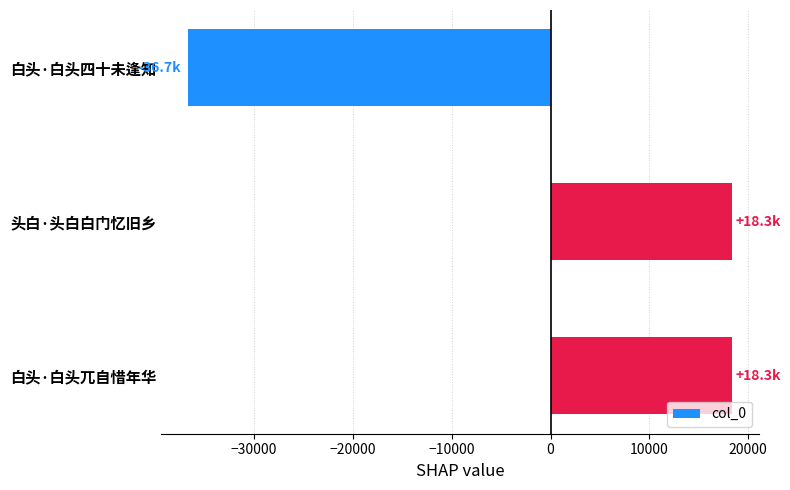

What is the label of the 2nd bar from the bottom?

头白·头白白门忆旧乡